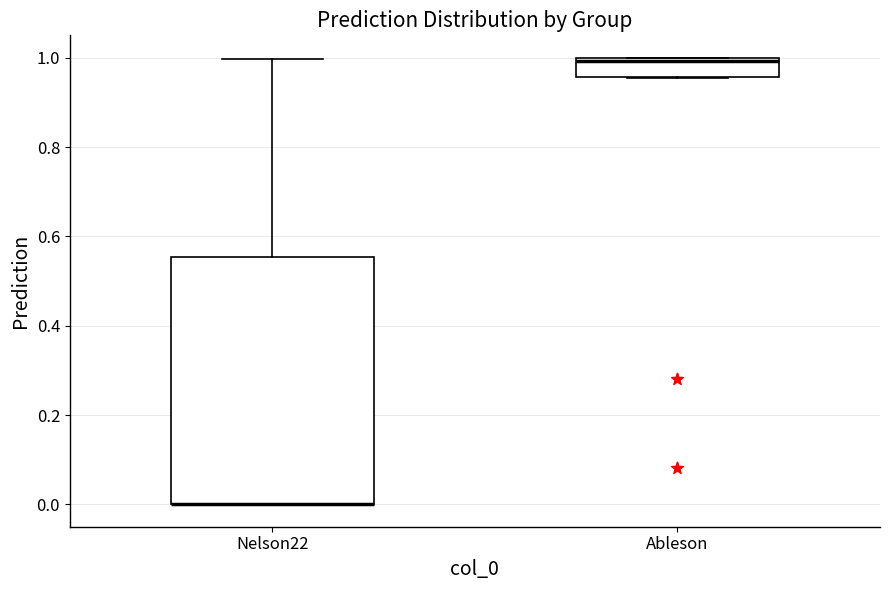

Comparing the boxes themselves (not the whiskers), which one is the tallest?

Nelson22